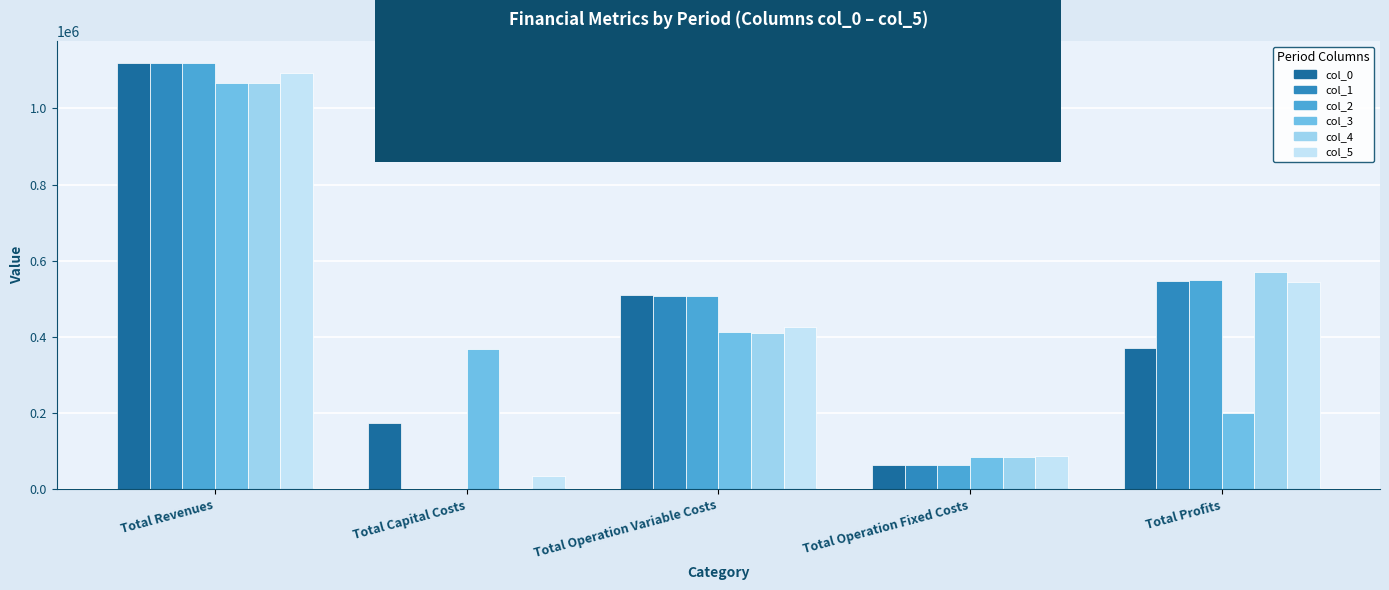

Which label corresponds to the largest value in the chart?

Total Revenues